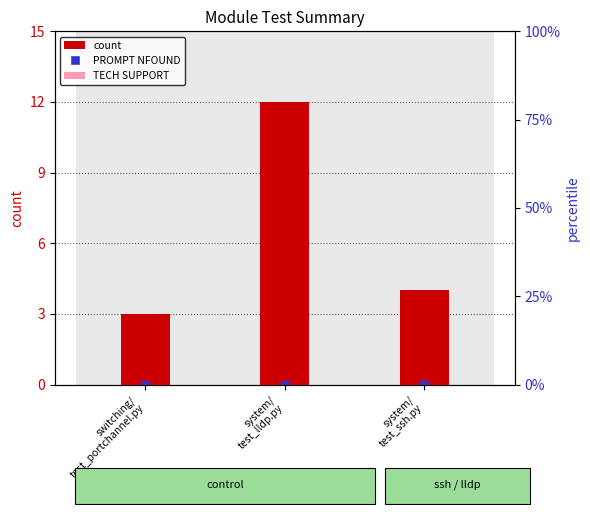

At how many categories does at least one series exceed 3?

2